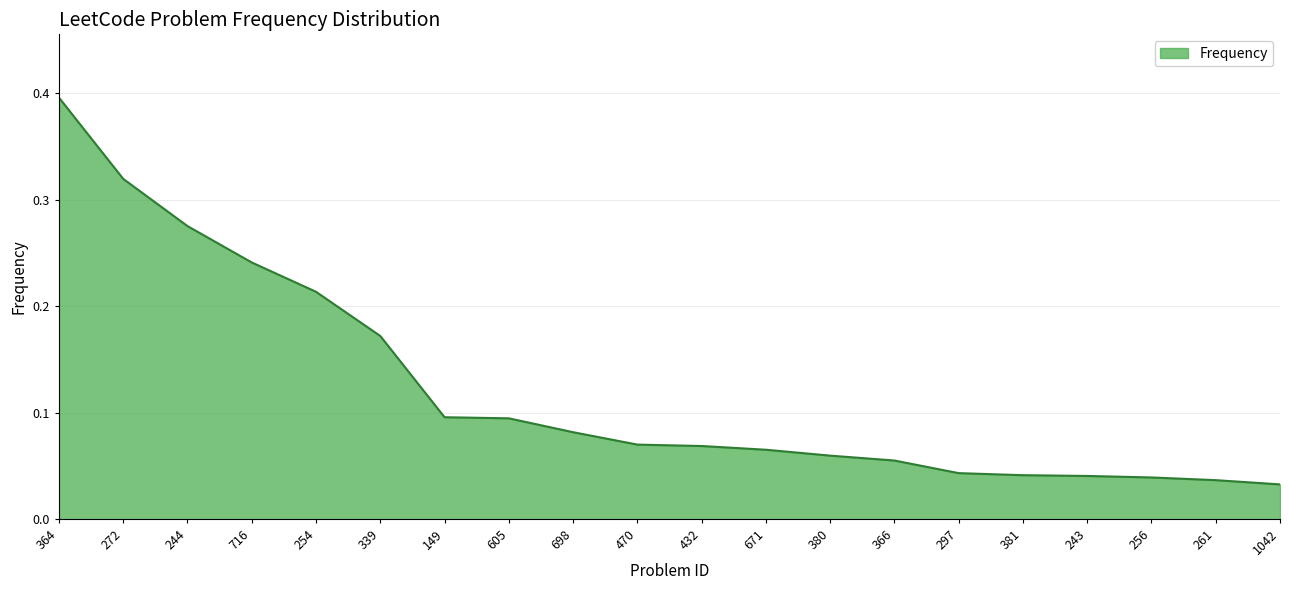

What is the difference between the values at 364 and 297?

0.4